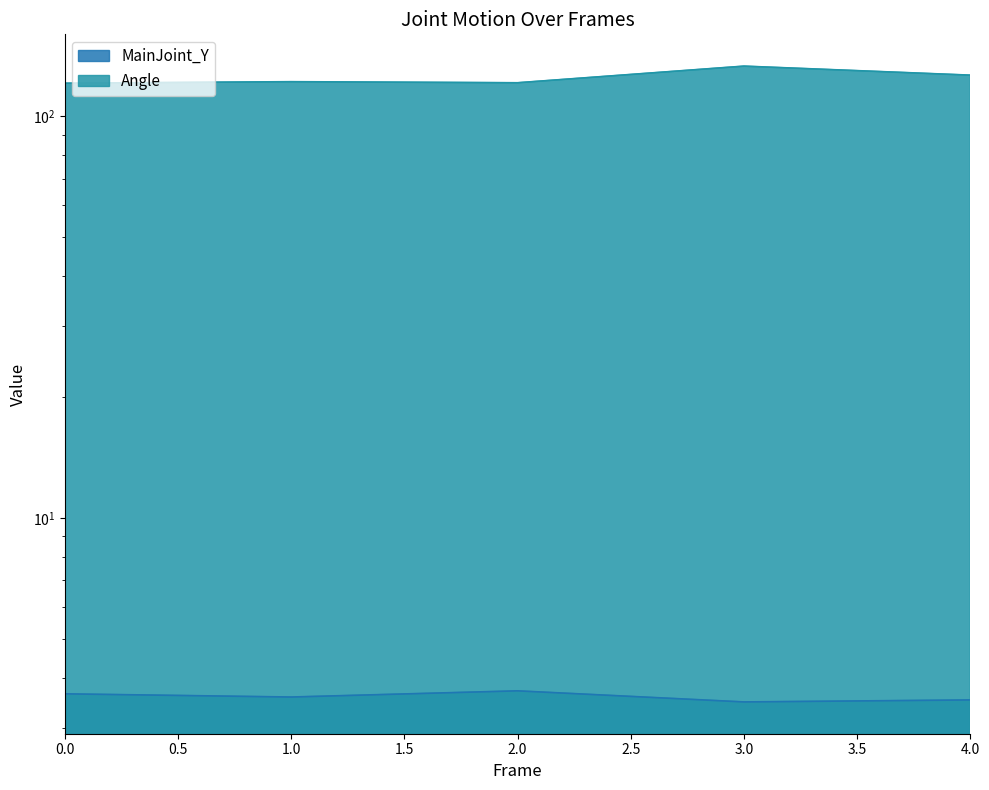

What is the value of the MainJoint_Y point at the 4th from the left?

3.5